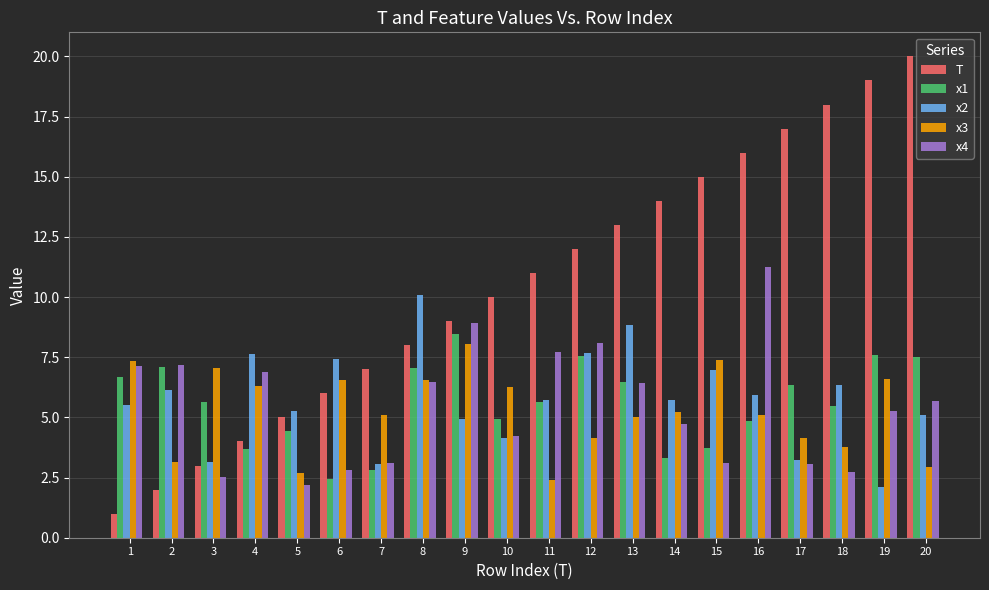

At which category is the sum across all series the highest?

16